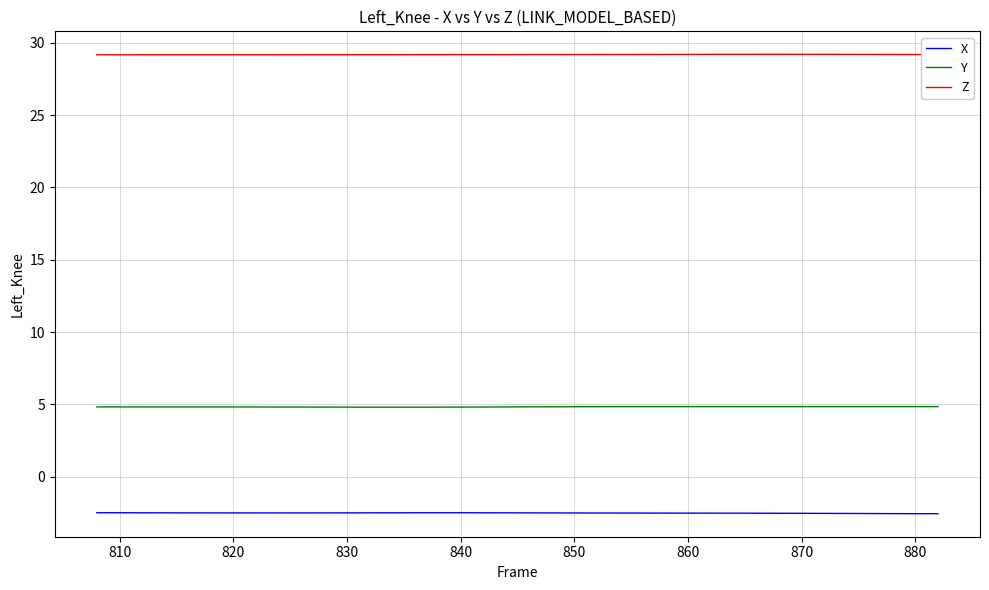

Does the chart display data point markers on the line(s)?

No